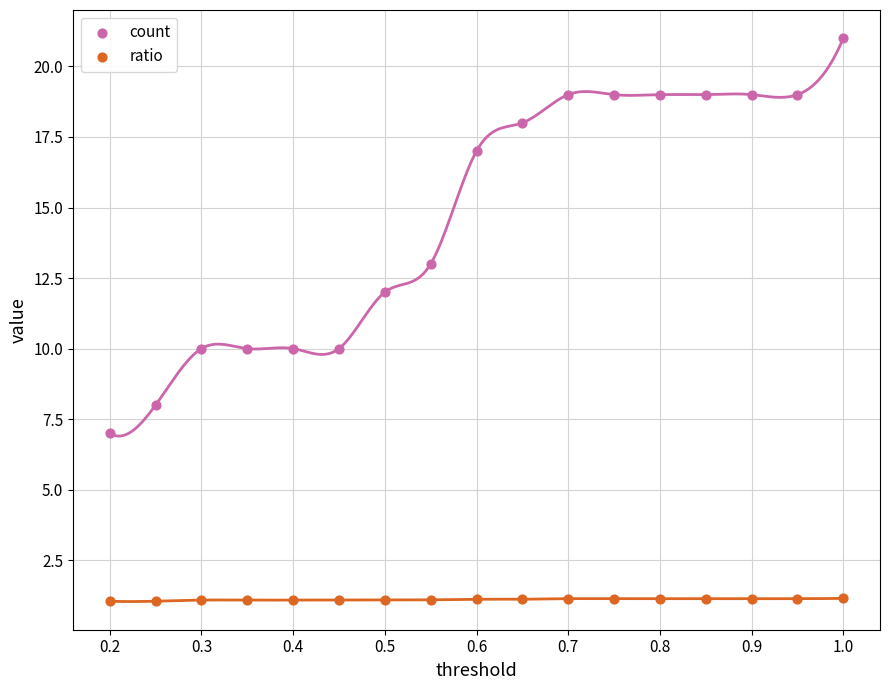

What is the X range (max minus min) for the scatter plot?

0.8